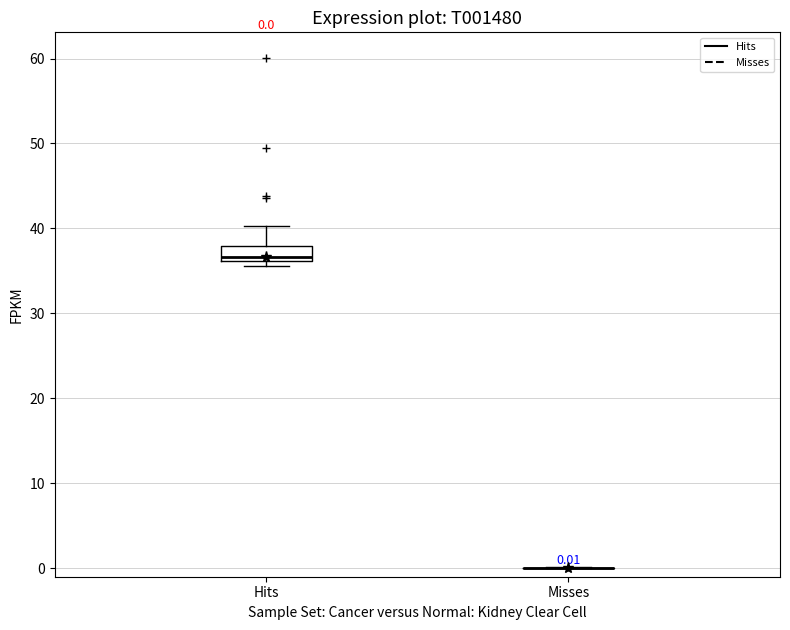

Comparing the boxes themselves (not the whiskers), which one is the tallest?

Hits